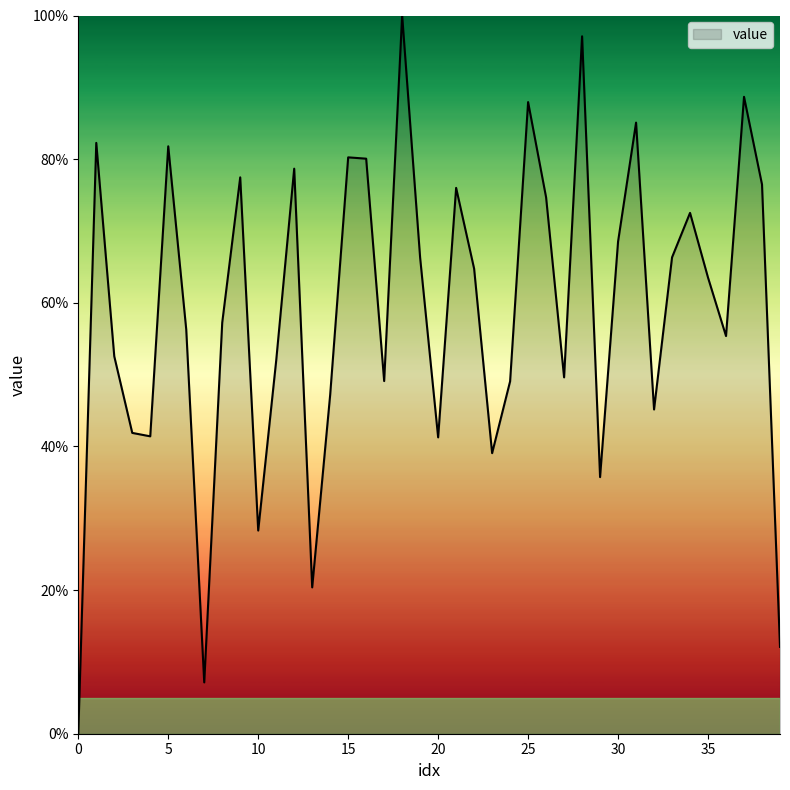

What is the average value?

58.7